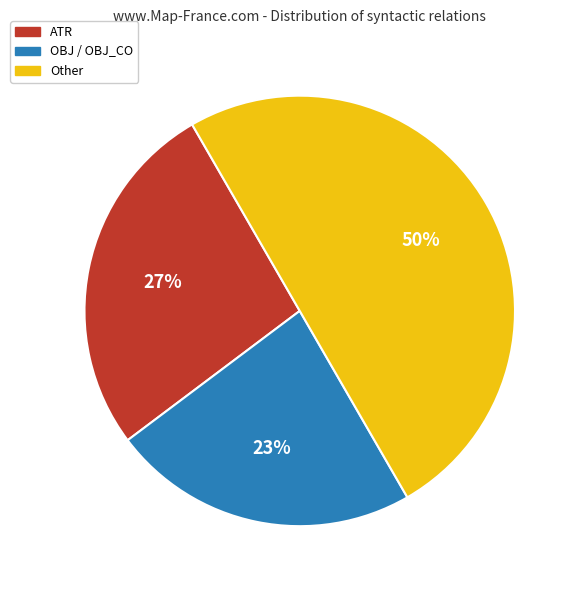

To the nearest percent, what is the average slice percentage?

33%